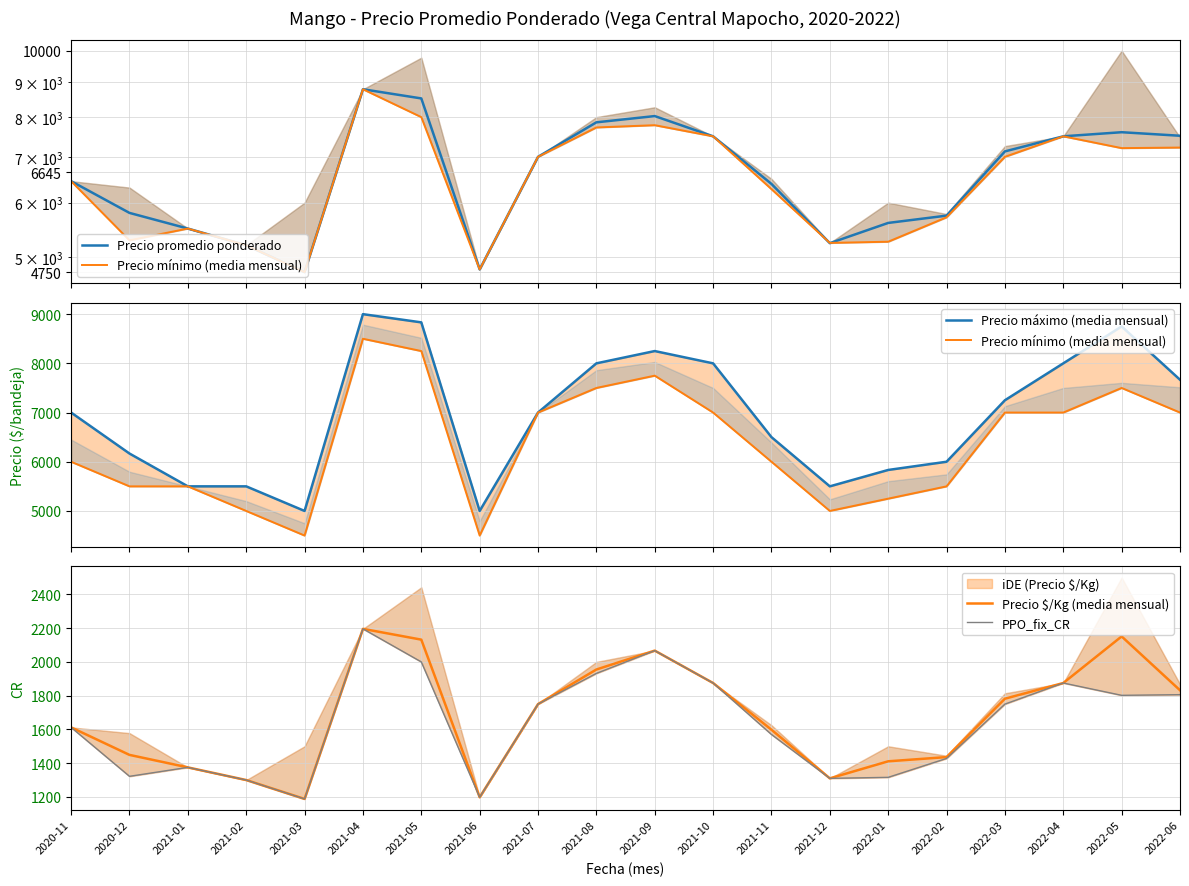

True or false: Precio máximo (media mensual) and Precio $/Kg (media mensual) intersect in this chart.

False